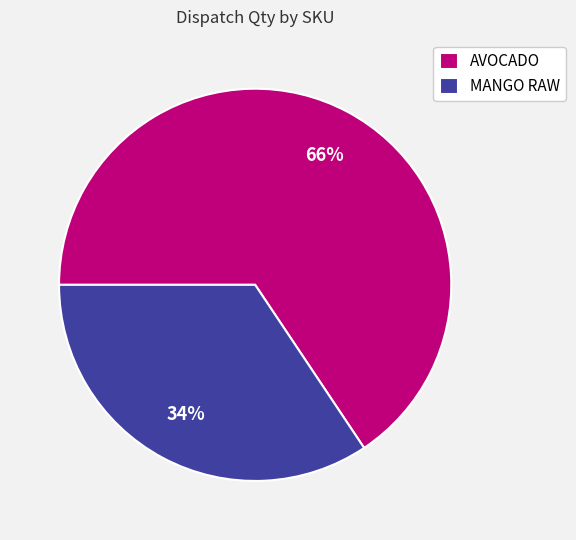

Count the number of slices in the pie.

2